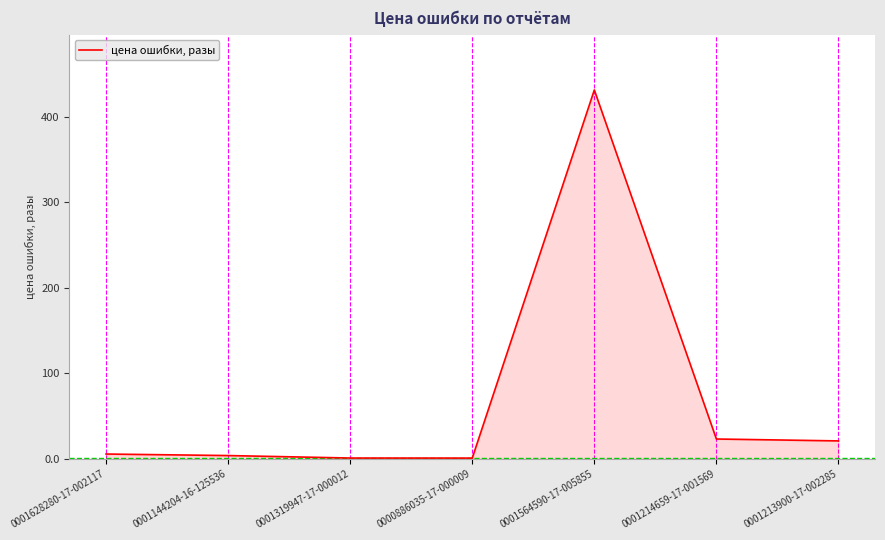

What is the difference between the maximum and second lowest values?

430.6